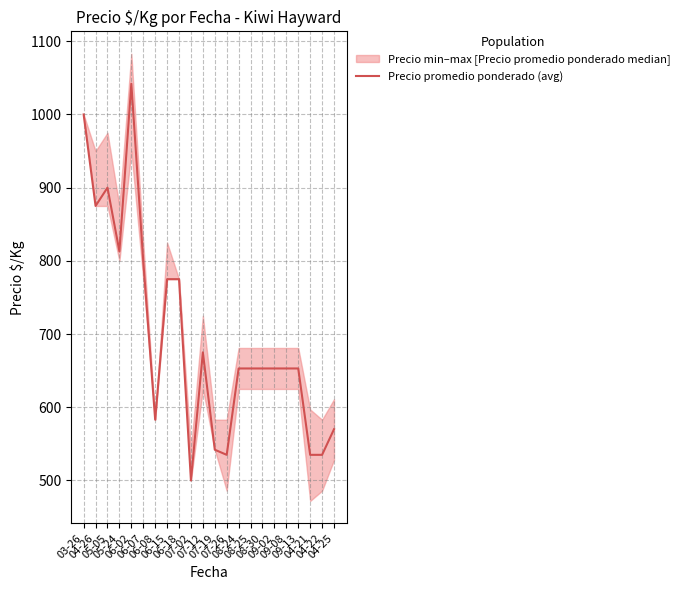

The value at 06-02 is 1781. True or false?

False